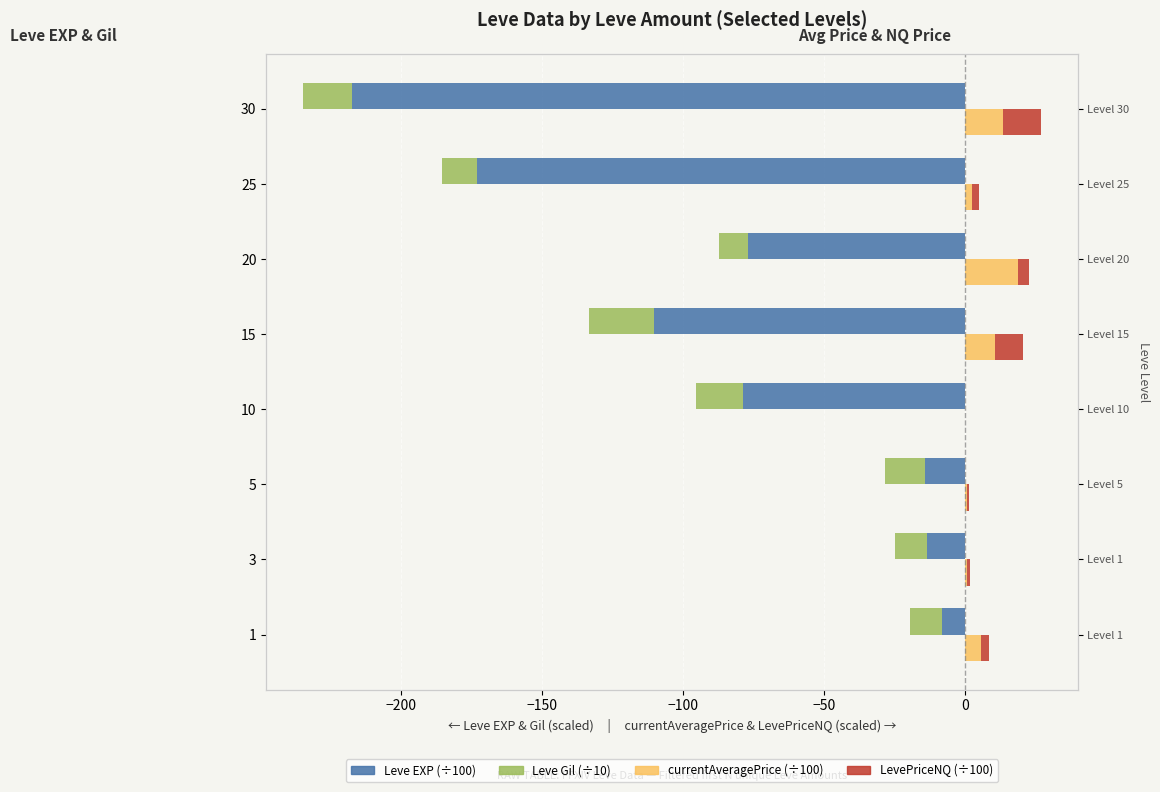

At how many categories does at least one series exceed -7?

8